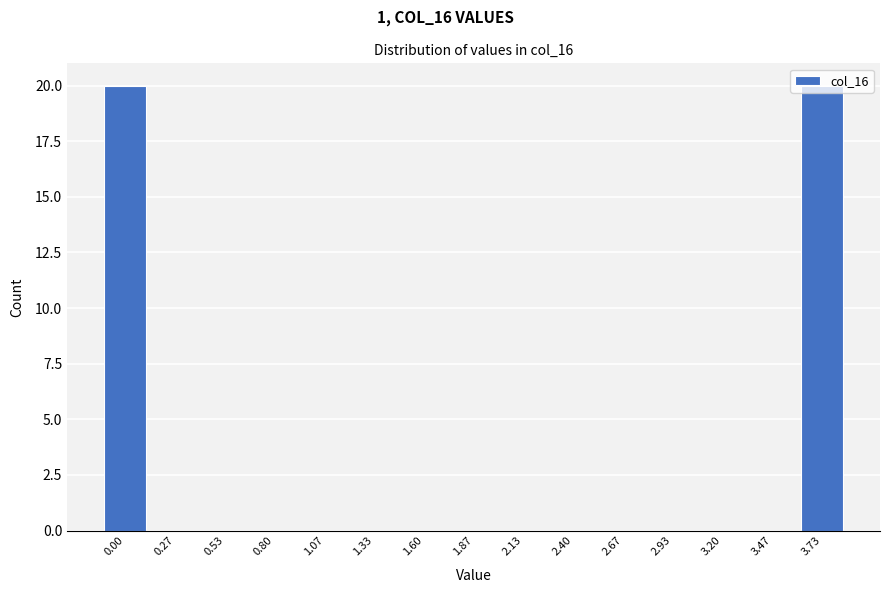

The chart shows a value of 13 at 2.13. True or false?

False